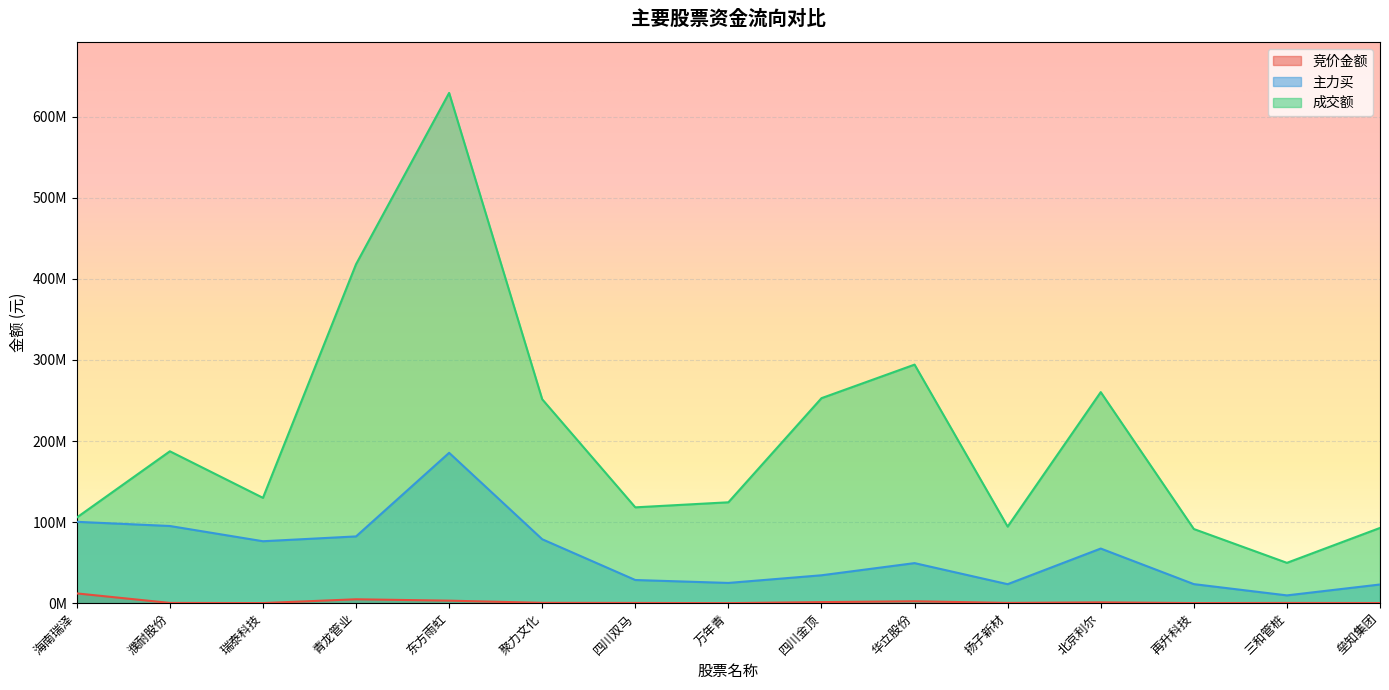

True or false: 主力买 and 成交额 intersect in this chart.

False